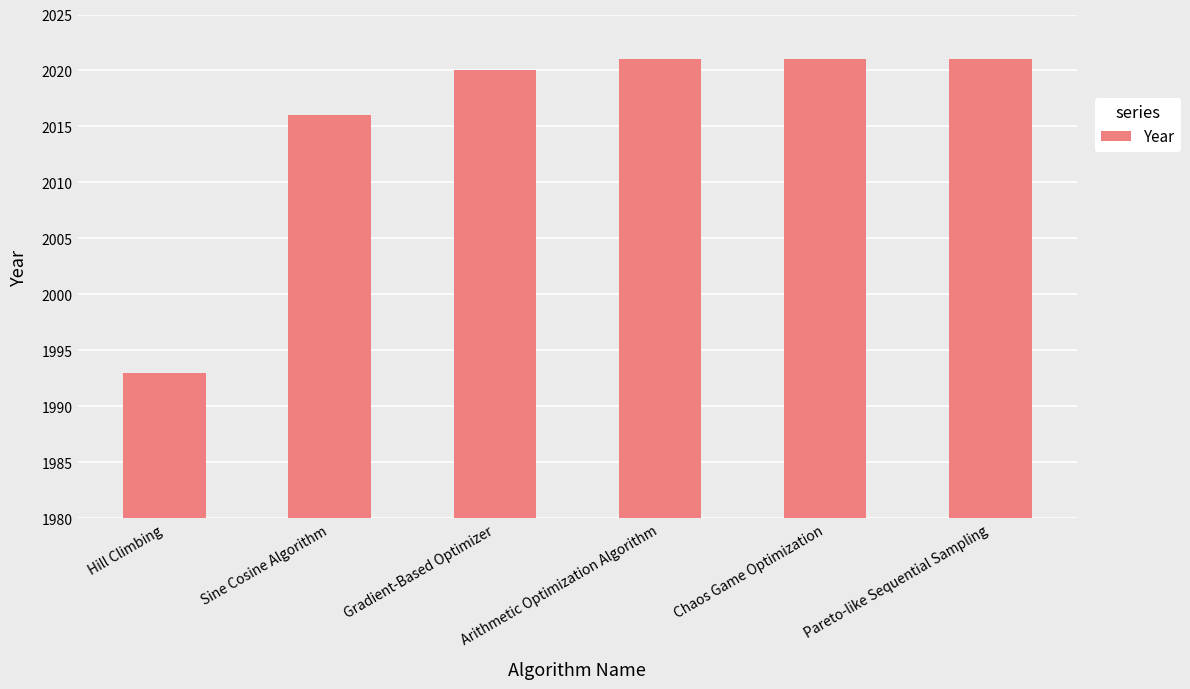

What is the change in value from Sine Cosine Algorithm to Gradient-Based Optimizer?

+4